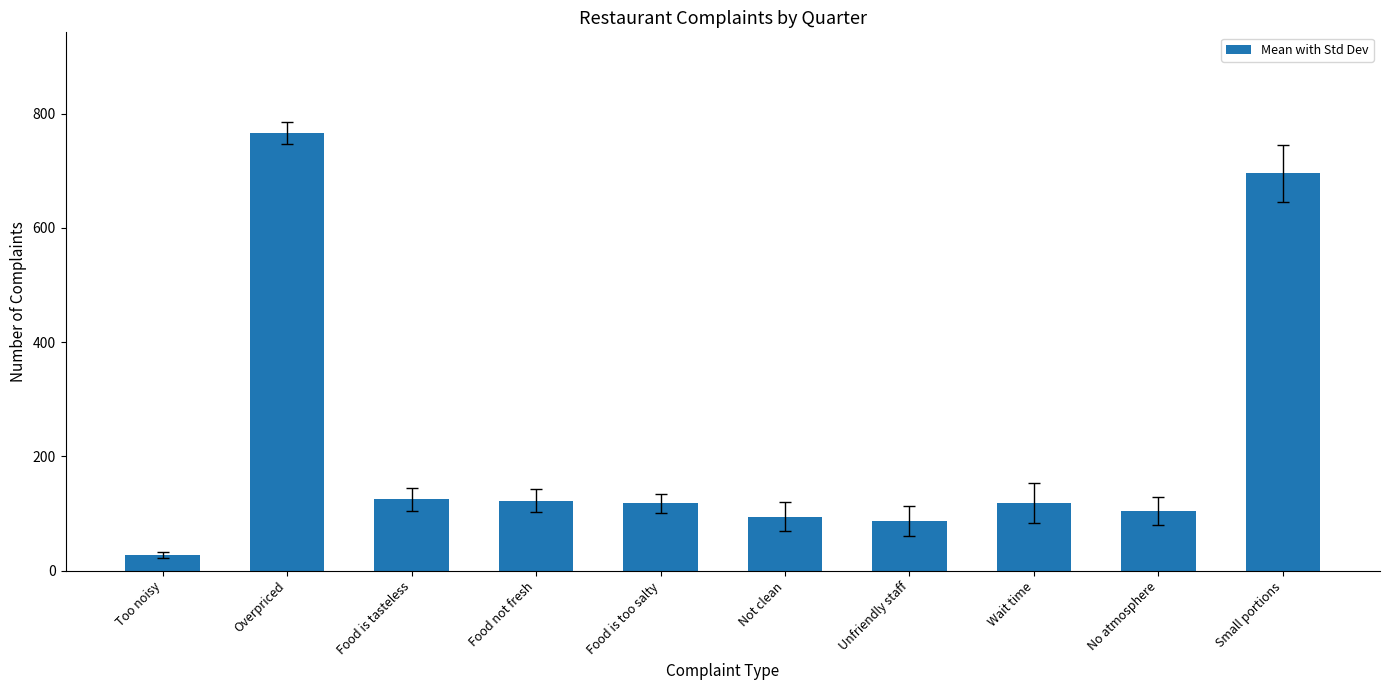

What is the average value?

226.0